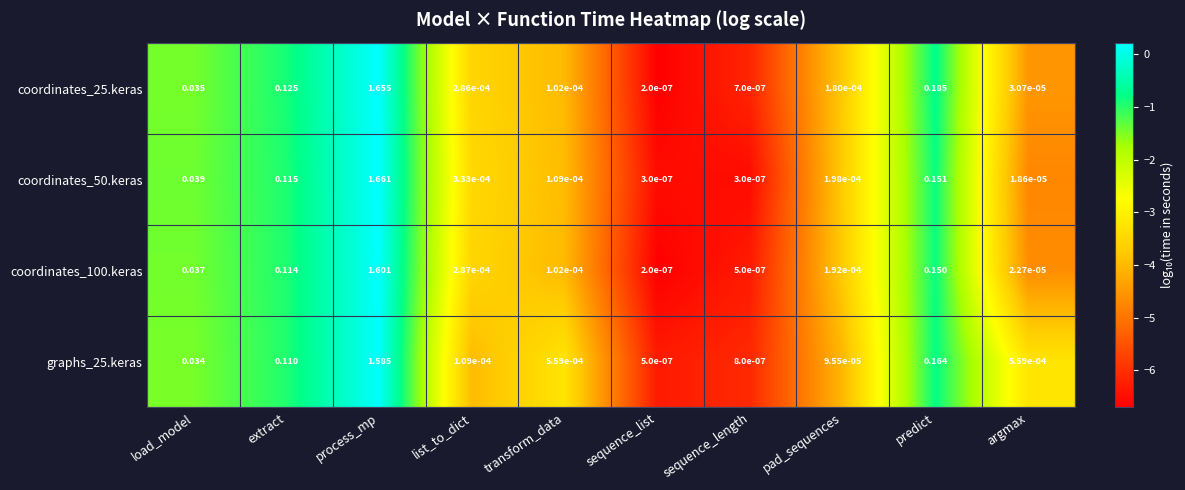

Which category has the highest value in the coordinates_25.keras series?

process_mp